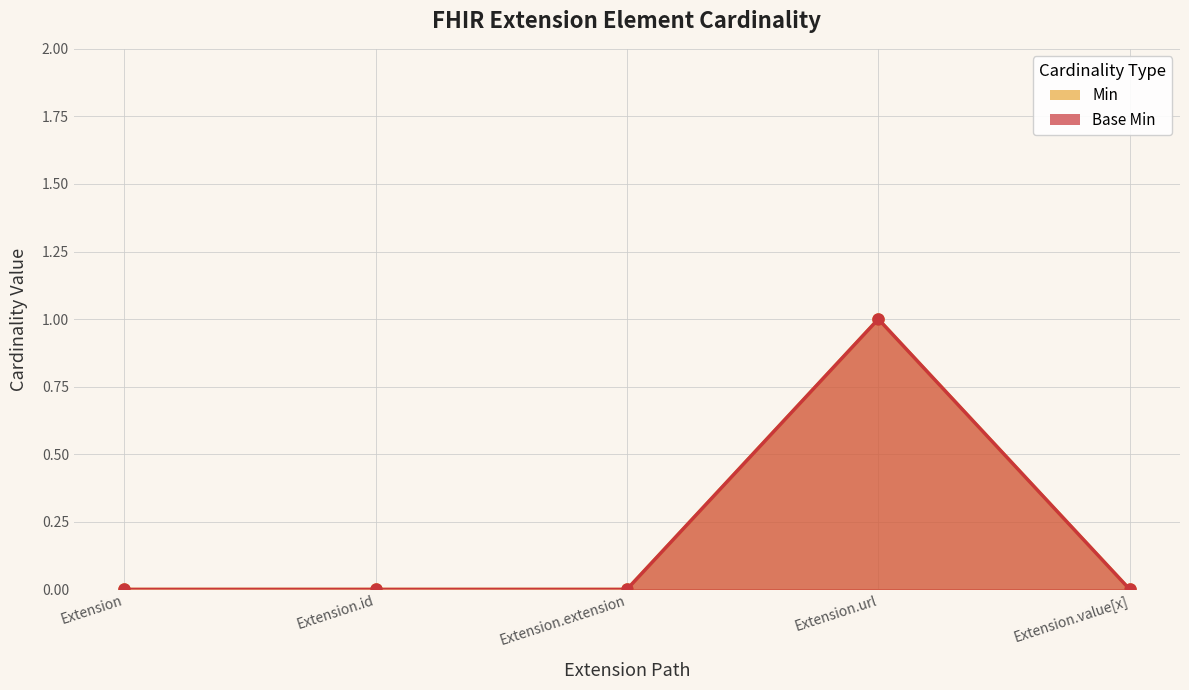

Between Extension.id and Extension.value[x], which is larger?

Extension.id